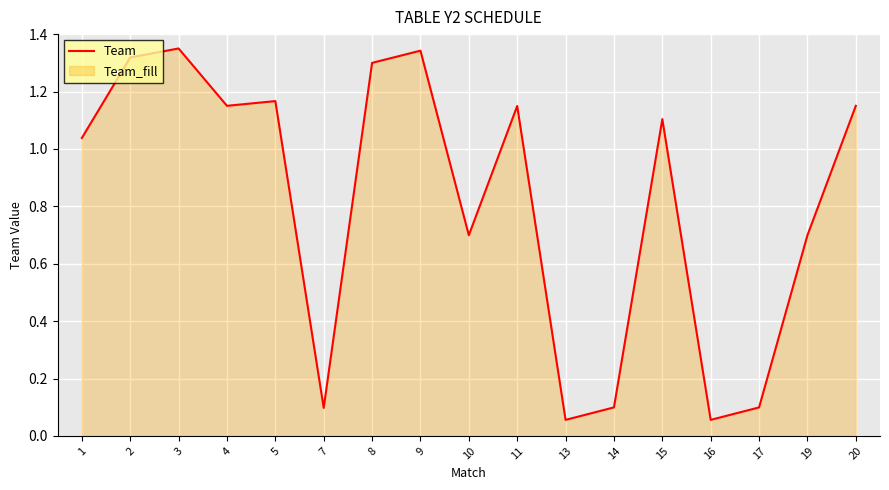

What is the ratio of the value at 3 to the value at 20?

1.2